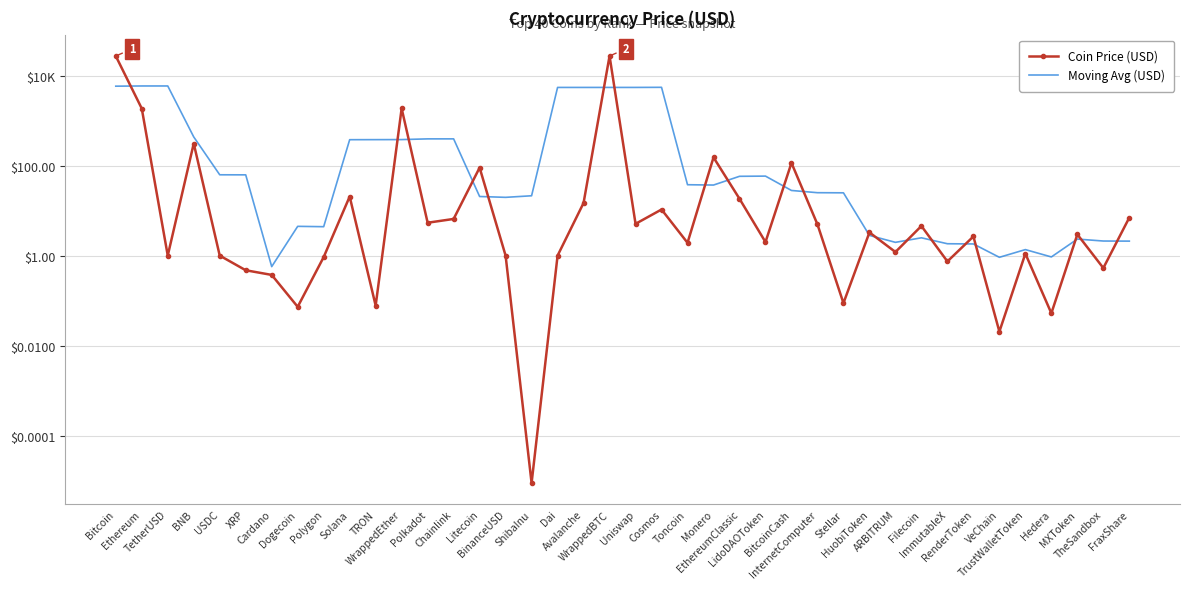

What value does the Coin Price (USD) series have at Hedera?

0.1